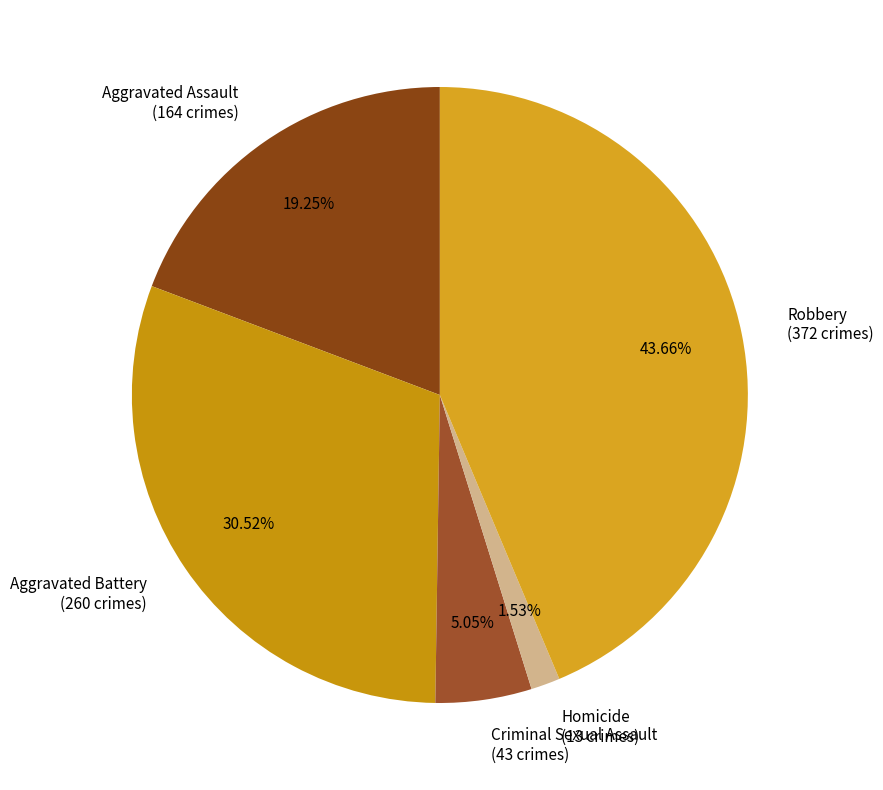

What is the largest slice in the pie chart?

Robbery